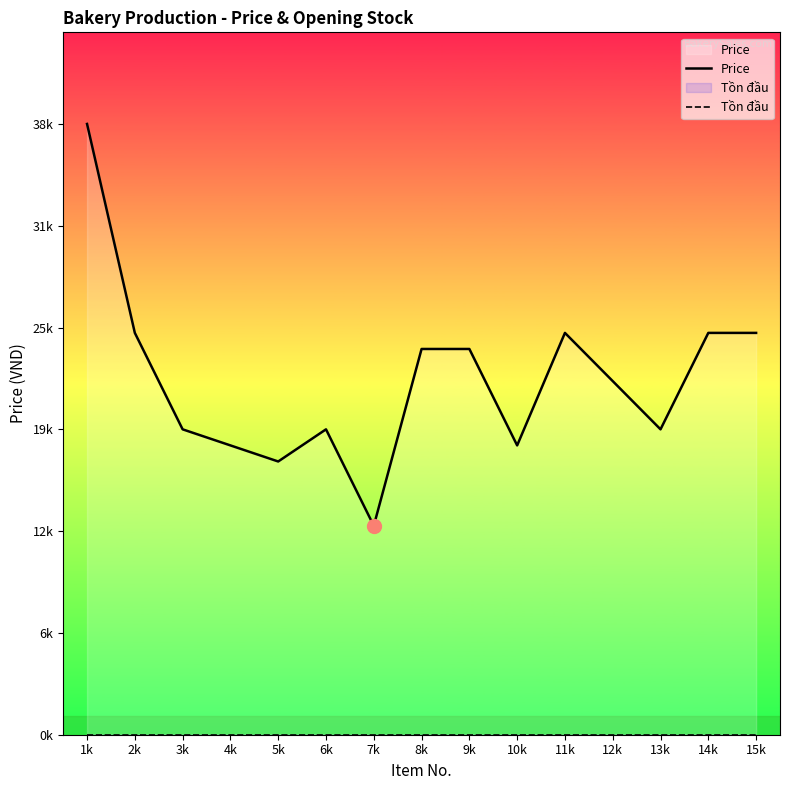

Is the value of Tồn đầu at 13k greater than the value of Price at 9k?

No